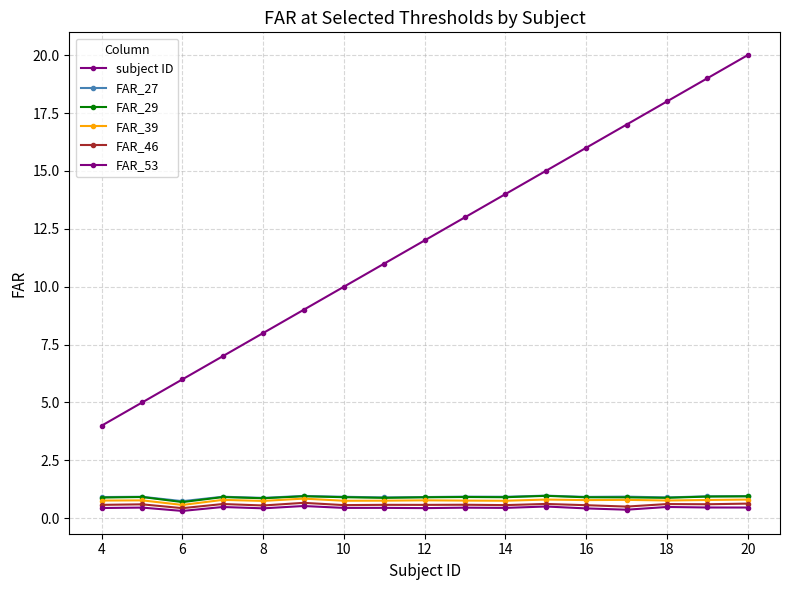

Where is the first local maximum for FAR_39?

4